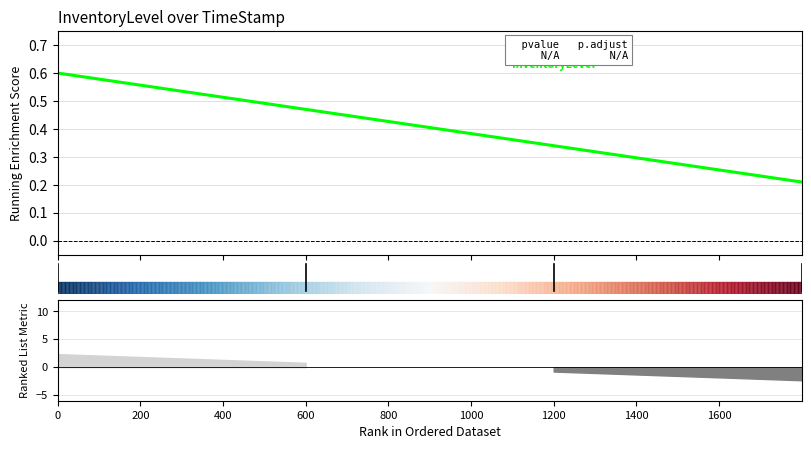

What is the greatest value displayed?

0.6